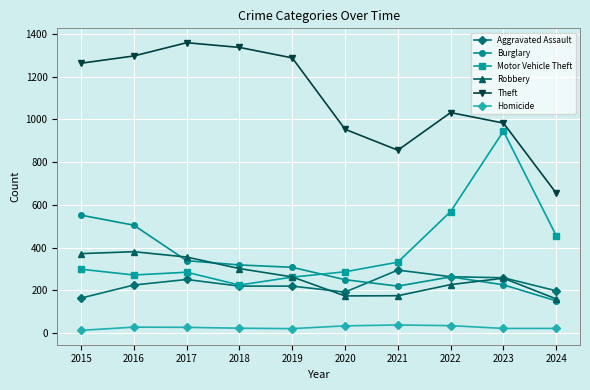

Does the chart have visible grid lines?

Yes